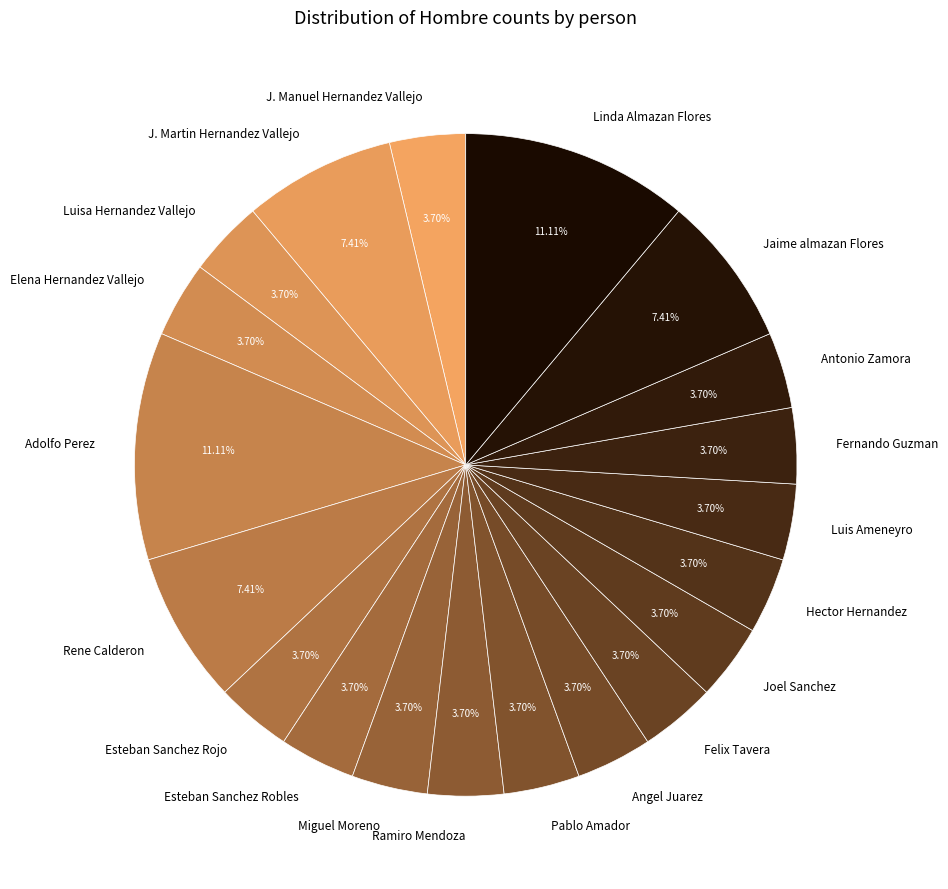

True or false: Esteban Sanchez Robles accounts for 4% of the total.

True